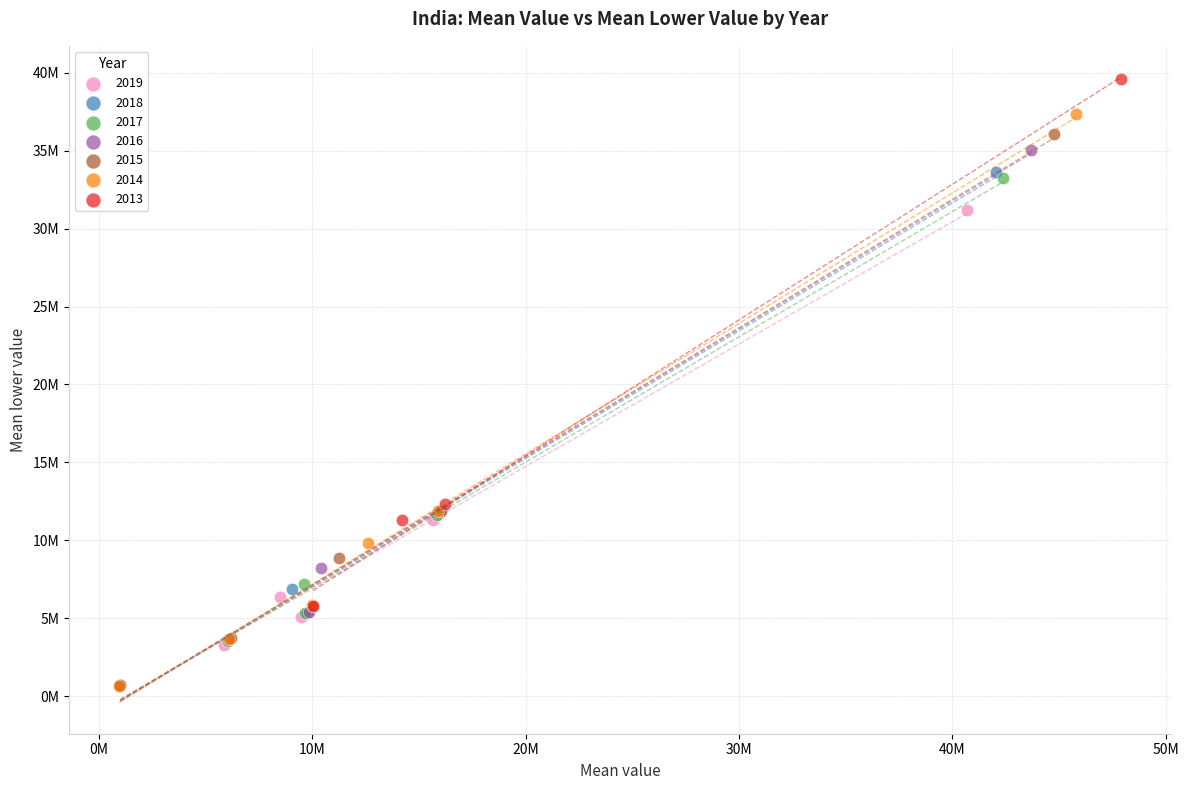

What are all the series names shown in the legend?

2019, 2018, 2017, 2016, 2015, 2014, 2013